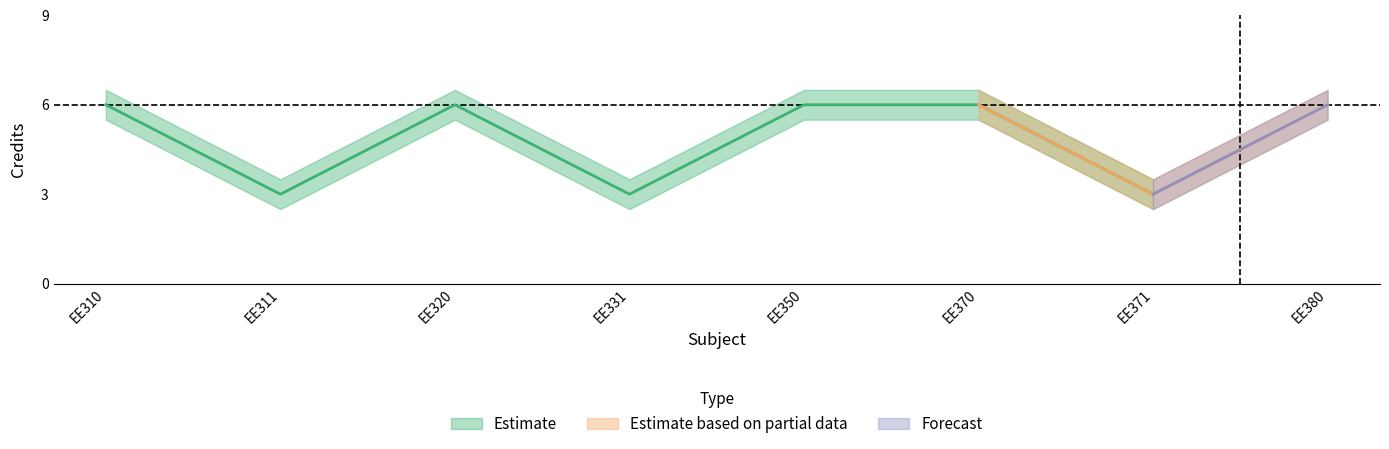

True or false: Credit_lower has a value of 5.5 at EE380.

True